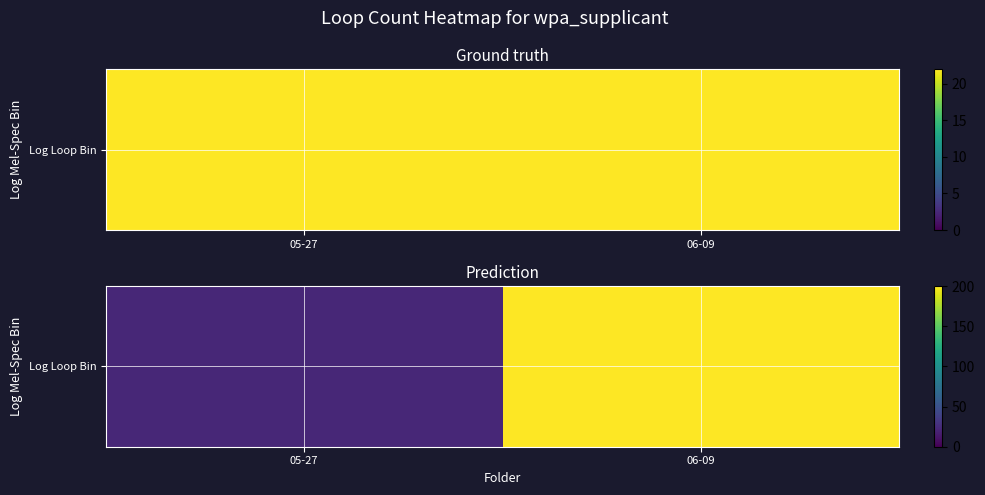

List the labels in order of value, largest first.

06-09, 05-27